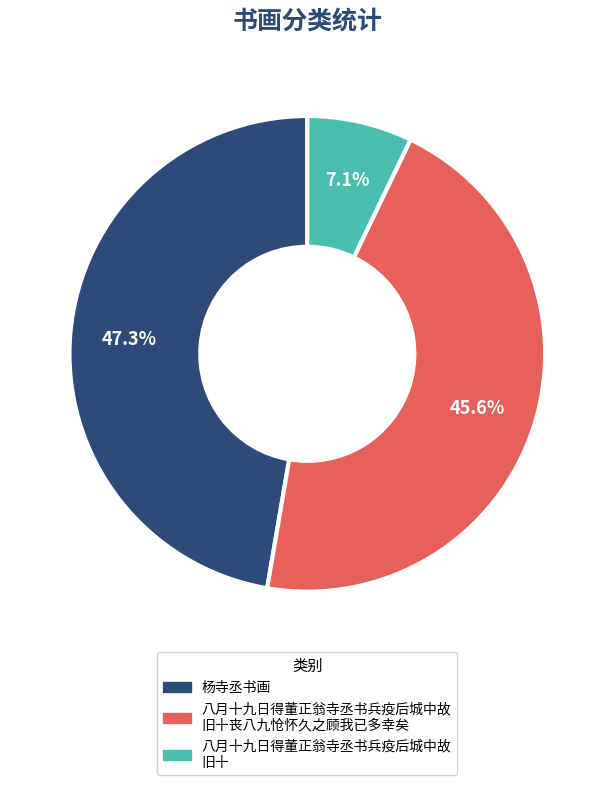

Which category has the biggest portion of the pie?

杨寺丞书画